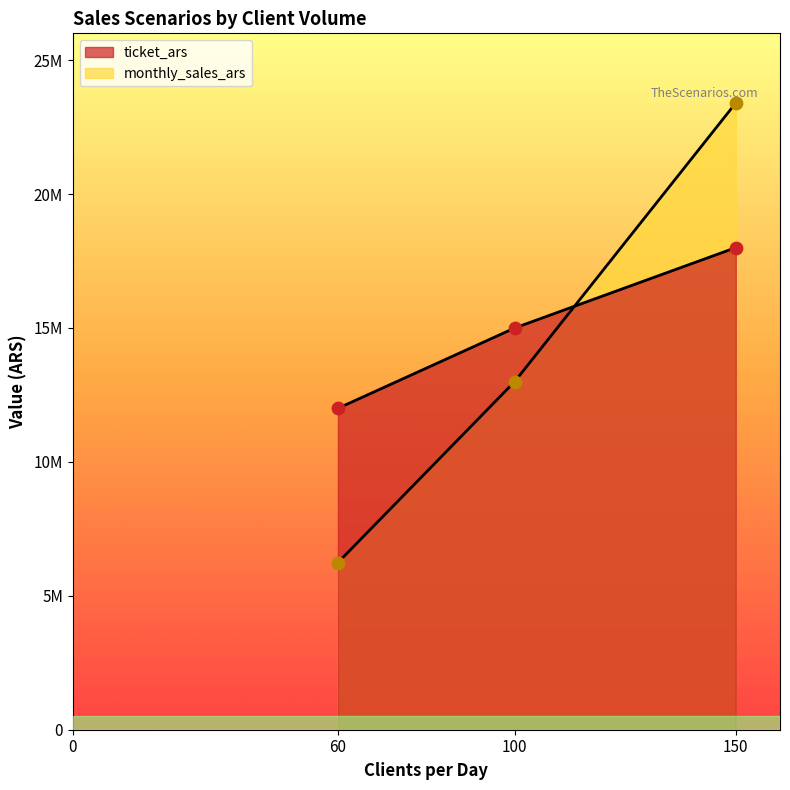

What are all the series names shown in the legend?

ticket_ars, monthly_sales_ars